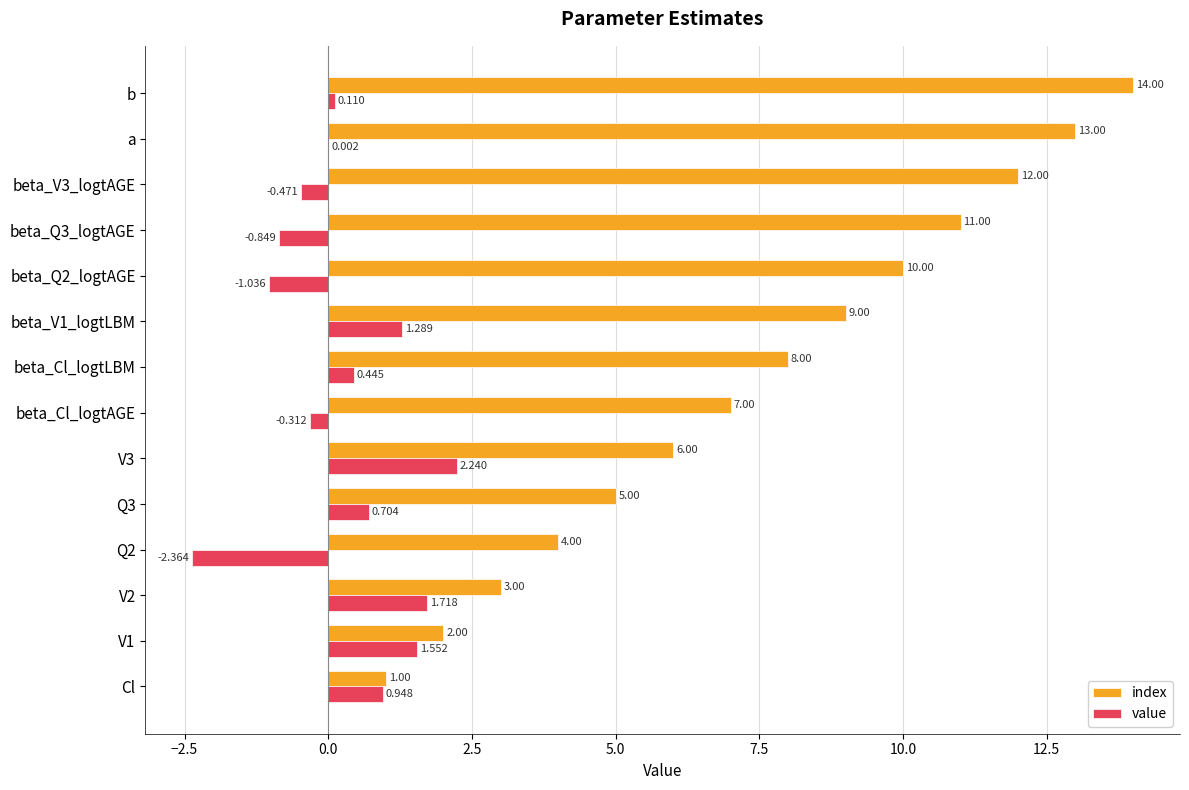

At which label is index closest to 7?

beta_Cl_logtAGE